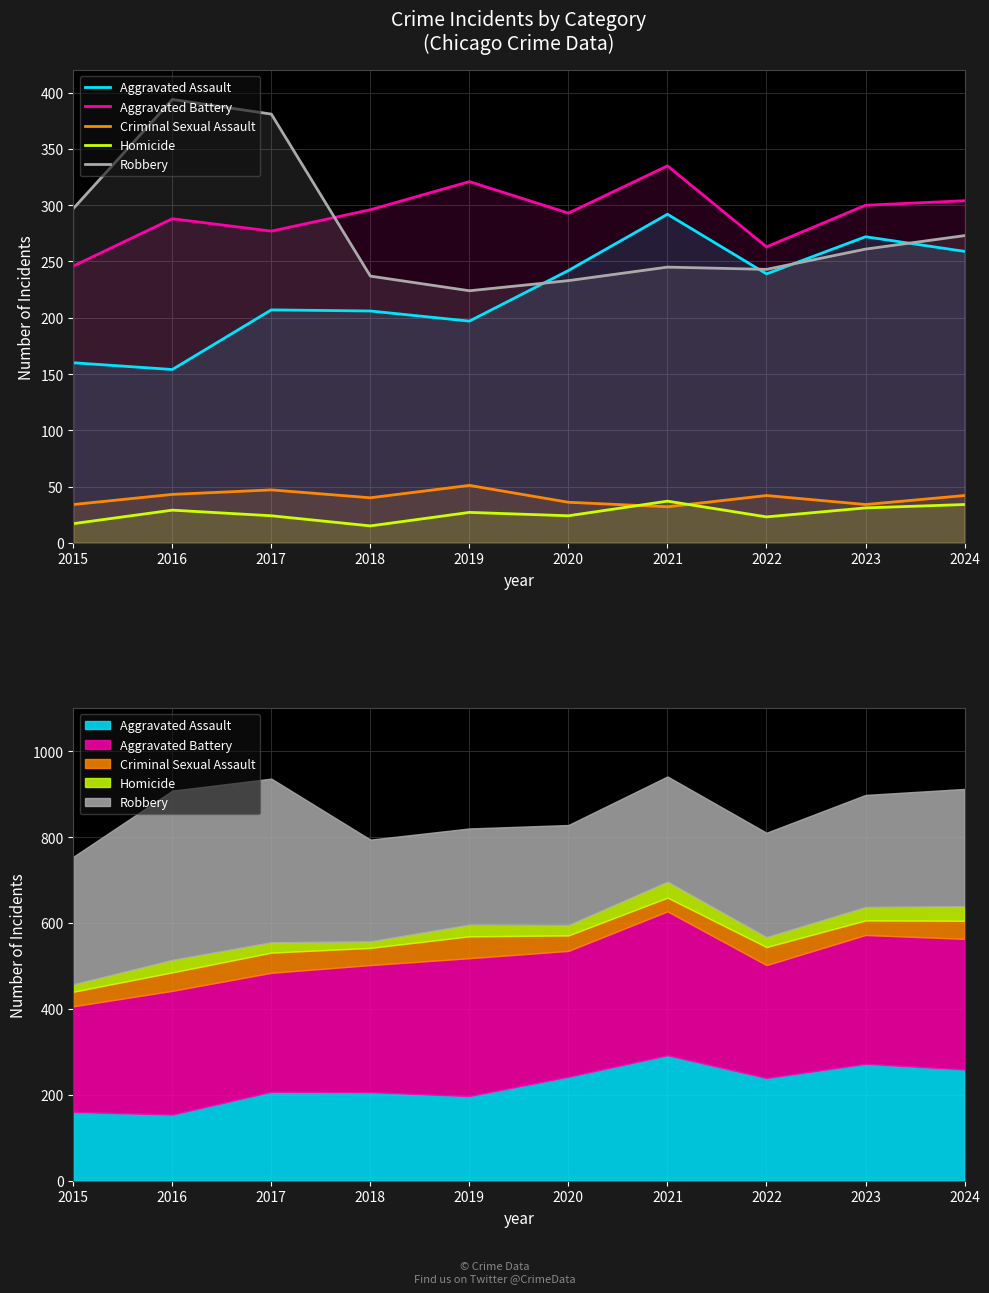

True or false: Robbery has a value of 224 at 2019.

True